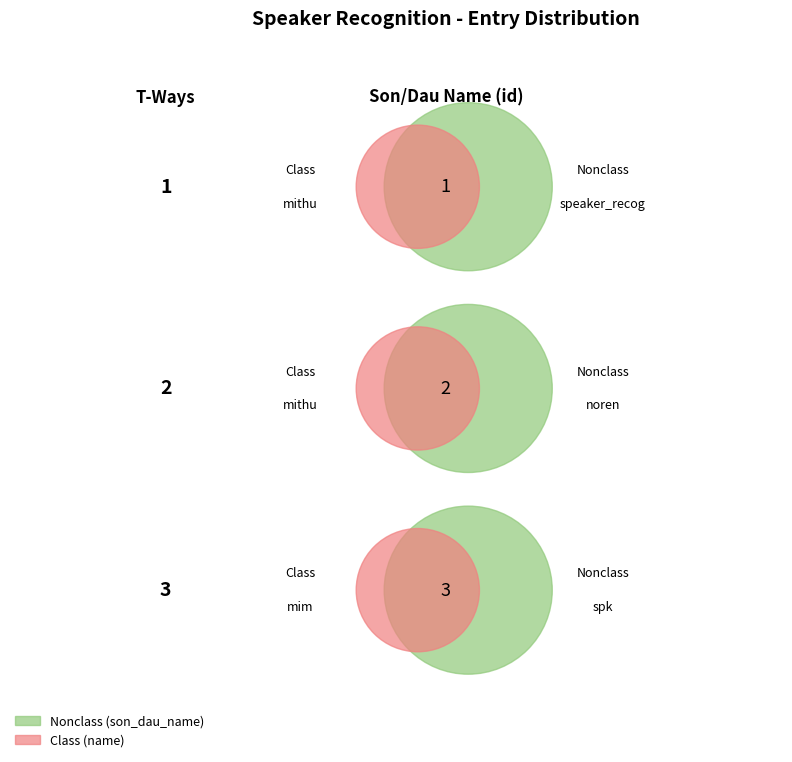

Is the sum of noren and speaker_recog greater than half?

No